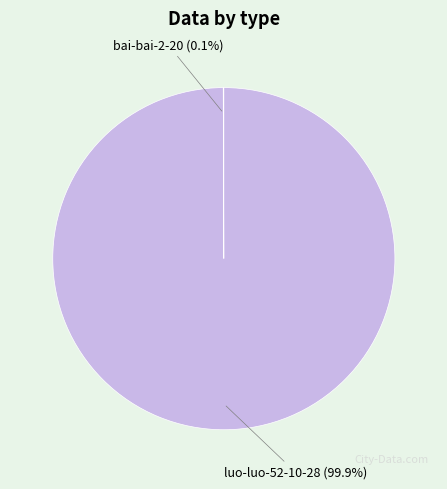

Is there a majority slice in this chart?

Yes